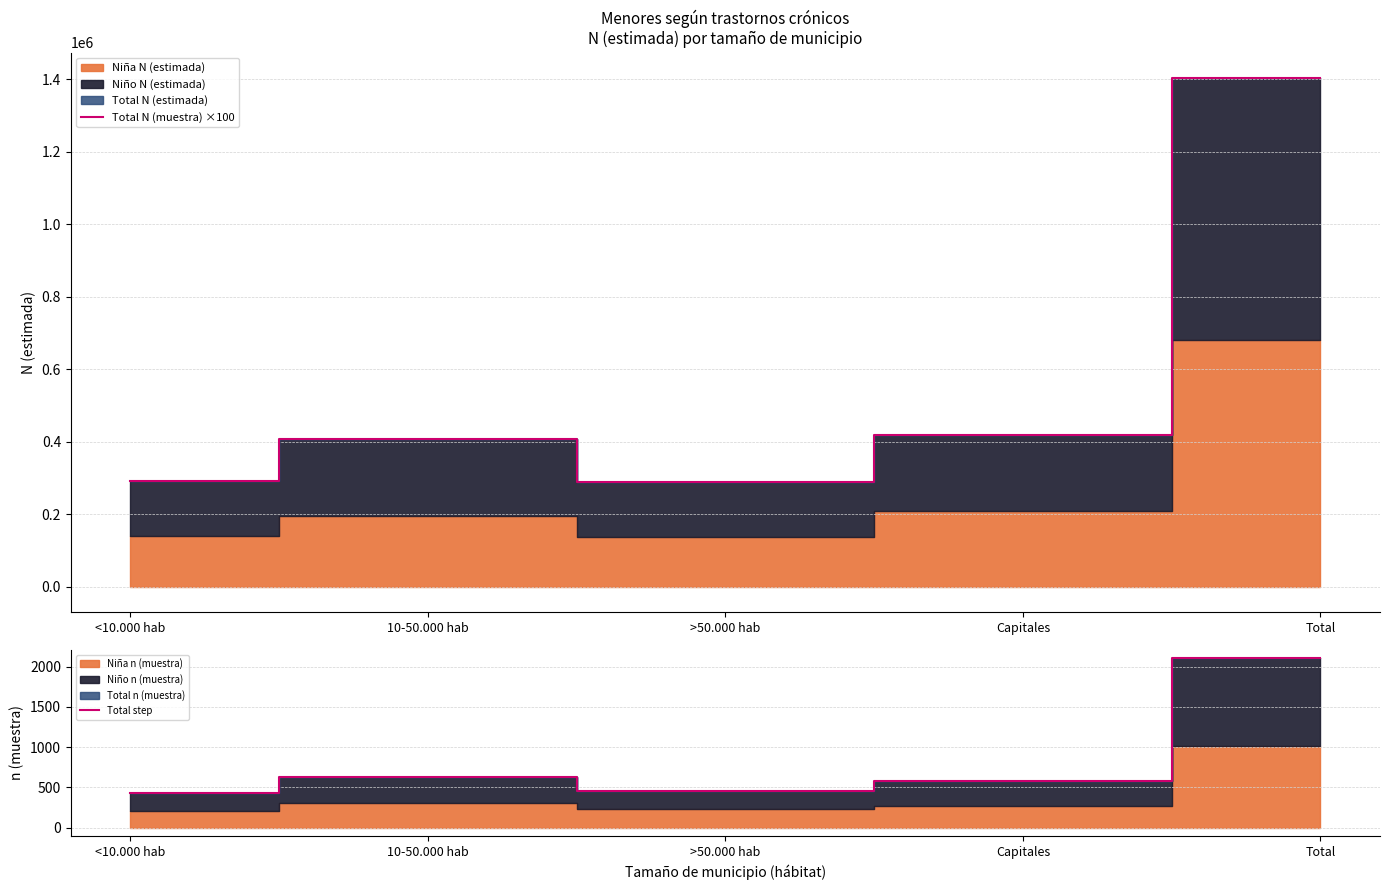

True or false: Total N (muestra) ×100 and Total step intersect in this chart.

False